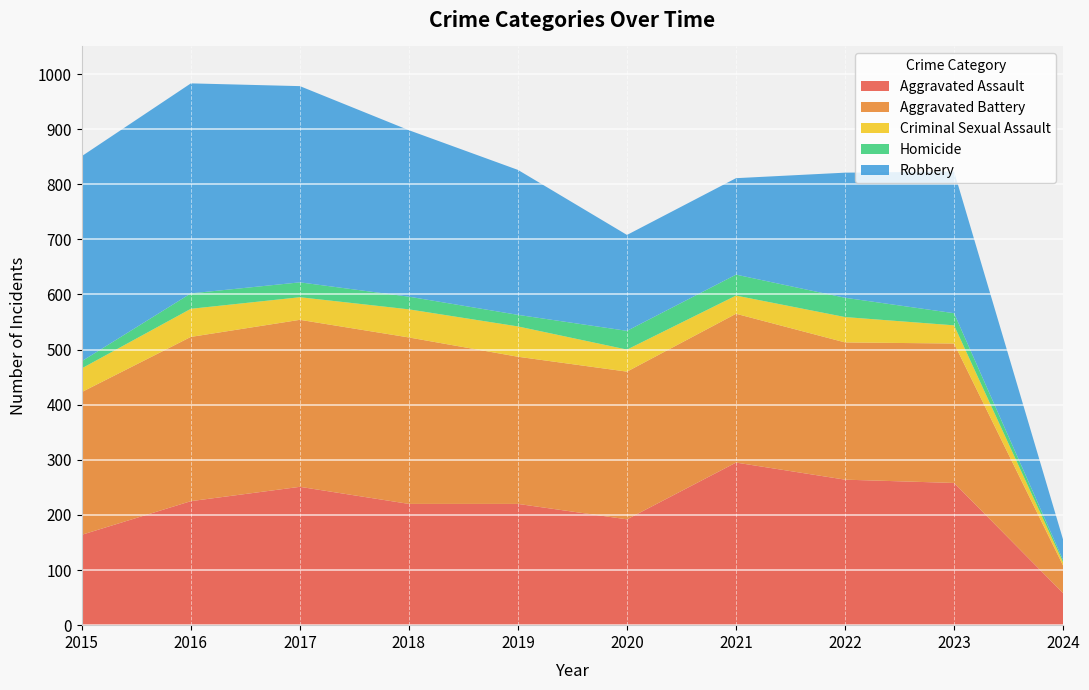

Reading left to right, transcribe all the data shown in this chart.

Aggravated Assault: 2015=164	2016=225	2017=251	2018=220	2019=220	2020=192	2021=295	2022=264	2023=258	2024=58
Aggravated Battery: 2015=259	2016=298	2017=303	2018=302	2019=267	2020=268	2021=270	2022=249	2023=253	2024=50
Criminal Sexual Assault: 2015=43	2016=51	2017=41	2018=51	2019=55	2020=40	2021=33	2022=46	2023=33	2024=6
Homicide: 2015=13	2016=28	2017=27	2018=23	2019=21	2020=34	2021=38	2022=35	2023=22	2024=4
Robbery: 2015=372	2016=381	2017=356	2018=302	2019=263	2020=174	2021=175	2022=227	2023=257	2024=37